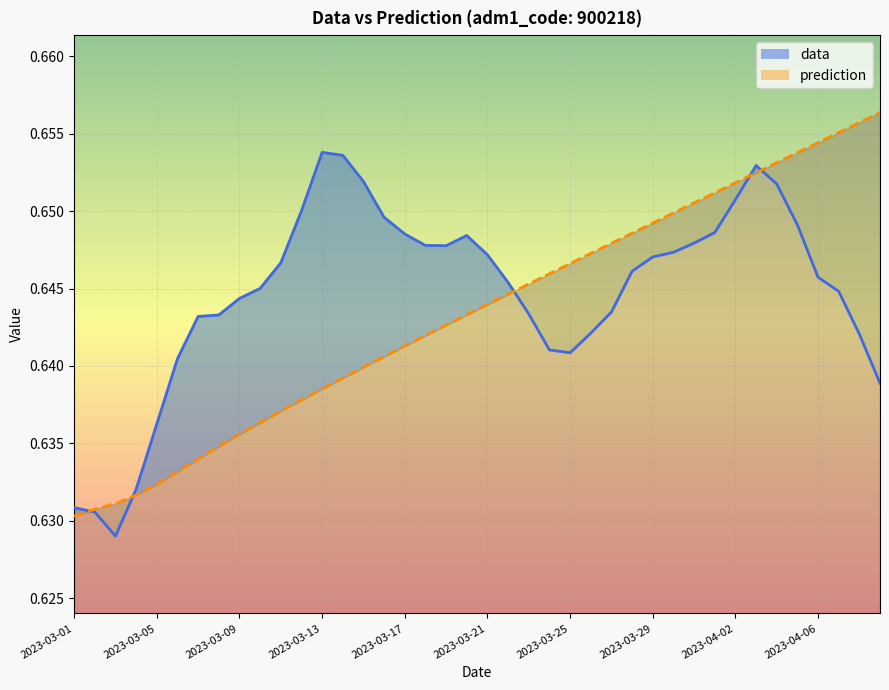

What is the maximum value for data?

0.7